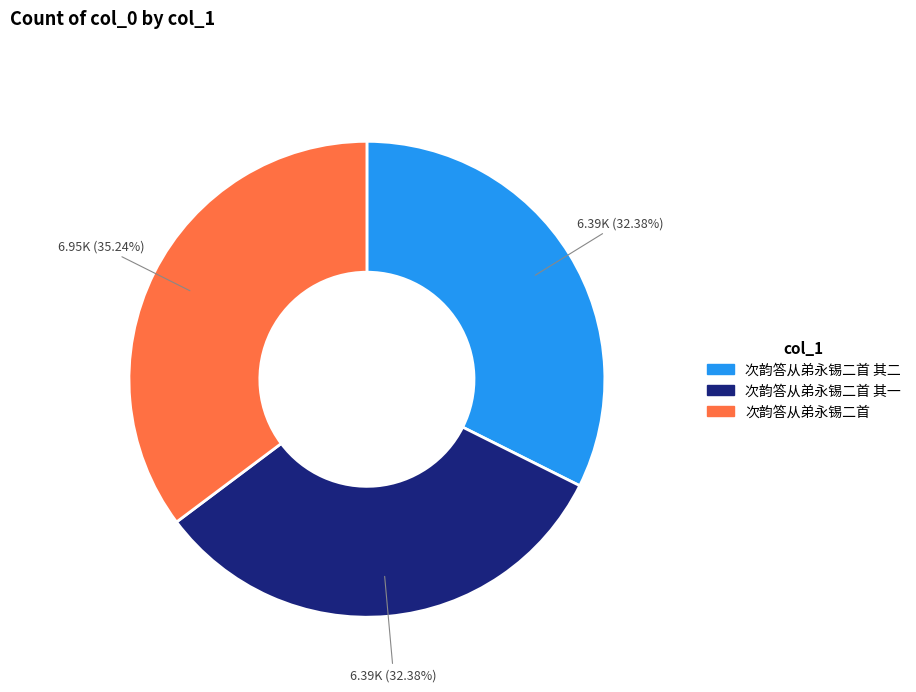

How many slices are in this pie chart?

3